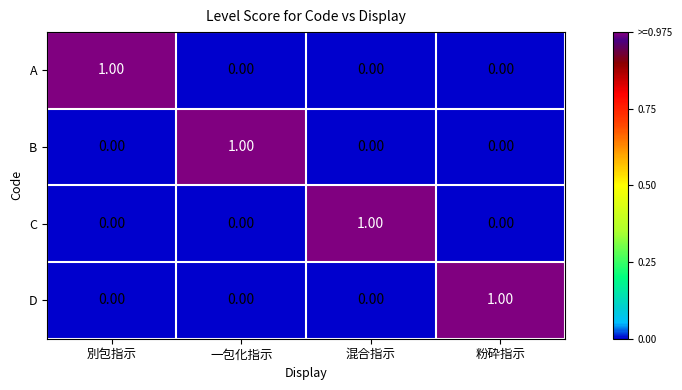

At which label does A reach its peak?

別包指示